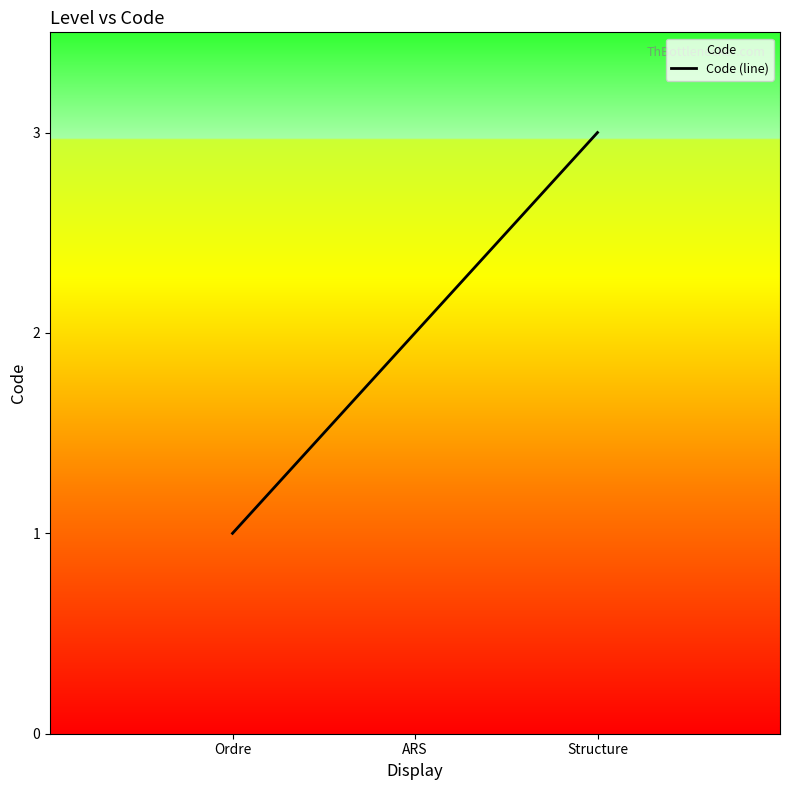

Which has a higher value, Structure or ARS?

Structure